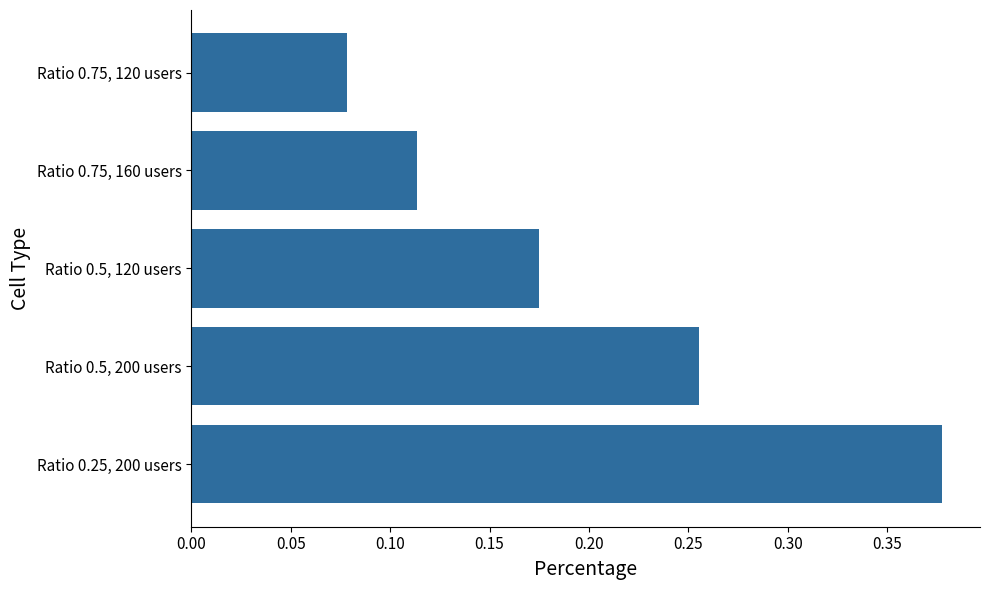

The value at Ratio 0.5, 120 users is 0.0. True or false?

False